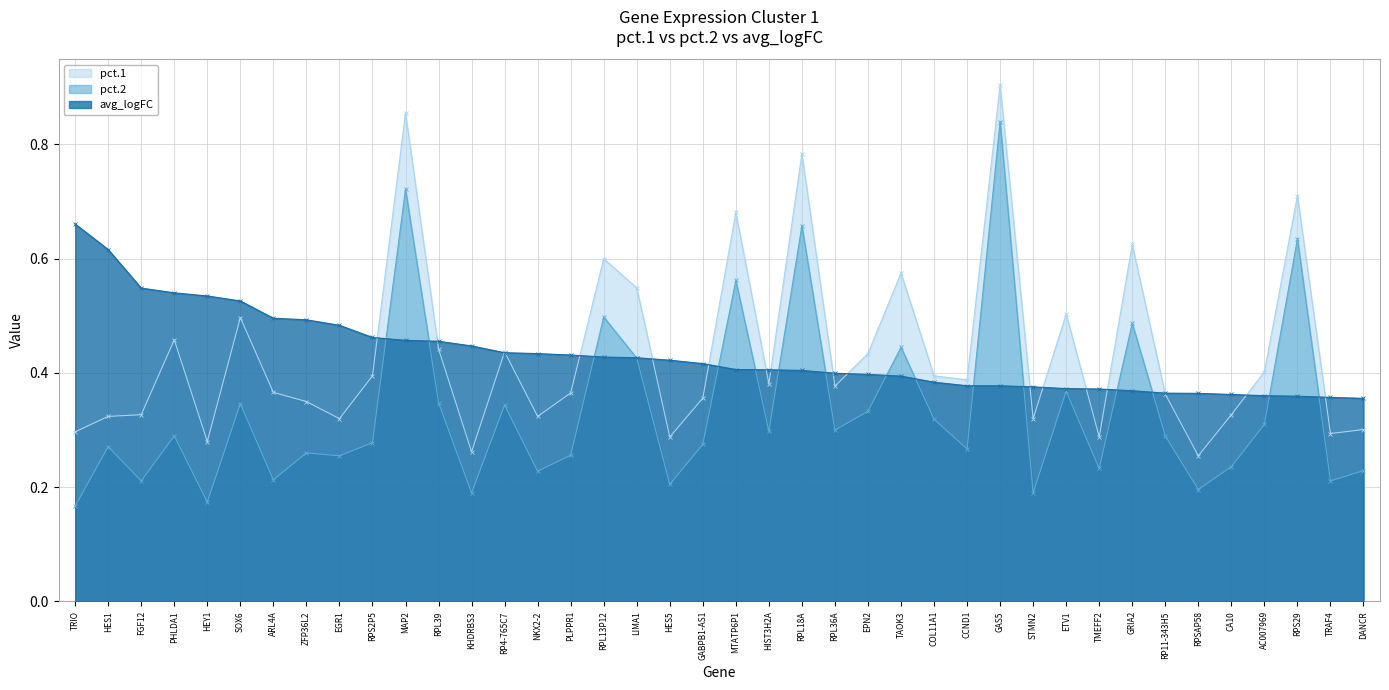

What is the spread (max minus min) of values at RP11-343H5?

0.1